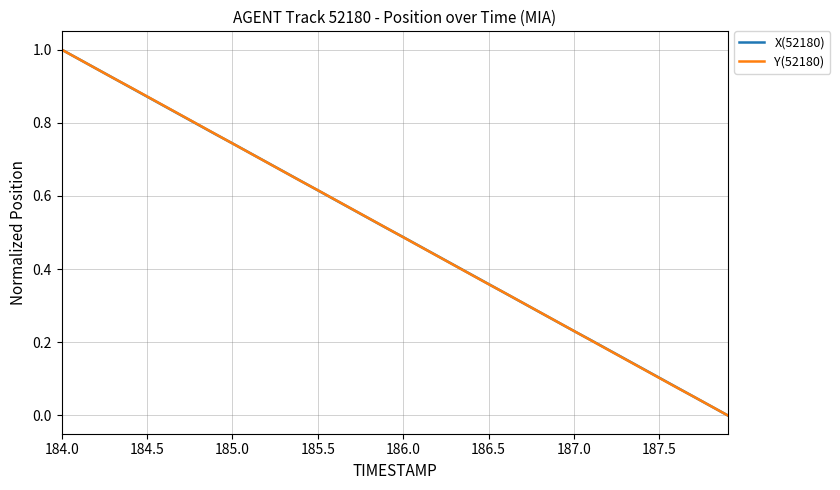

Reading left to right, extract all data points from this chart.

X(52180): 1.0	1.0	0.9	0.9	0.9	0.9	0.8	0.8	0.8	0.8	0.7	0.7	0.7	0.7	0.6	0.6	0.6	0.6	0.5	0.5	0.5	0.5	0.4	0.4	0.4	0.4	0.3	0.3	0.3	0.3	0.2	0.2	0.2	0.2	0.1	0.1	0.1	0.1	0.0	0.0
Y(52180): 1.0	1.0	0.9	0.9	0.9	0.9	0.8	0.8	0.8	0.8	0.7	0.7	0.7	0.7	0.6	0.6	0.6	0.6	0.5	0.5	0.5	0.5	0.4	0.4	0.4	0.4	0.3	0.3	0.3	0.3	0.2	0.2	0.2	0.2	0.1	0.1	0.1	0.1	0.0	0.0